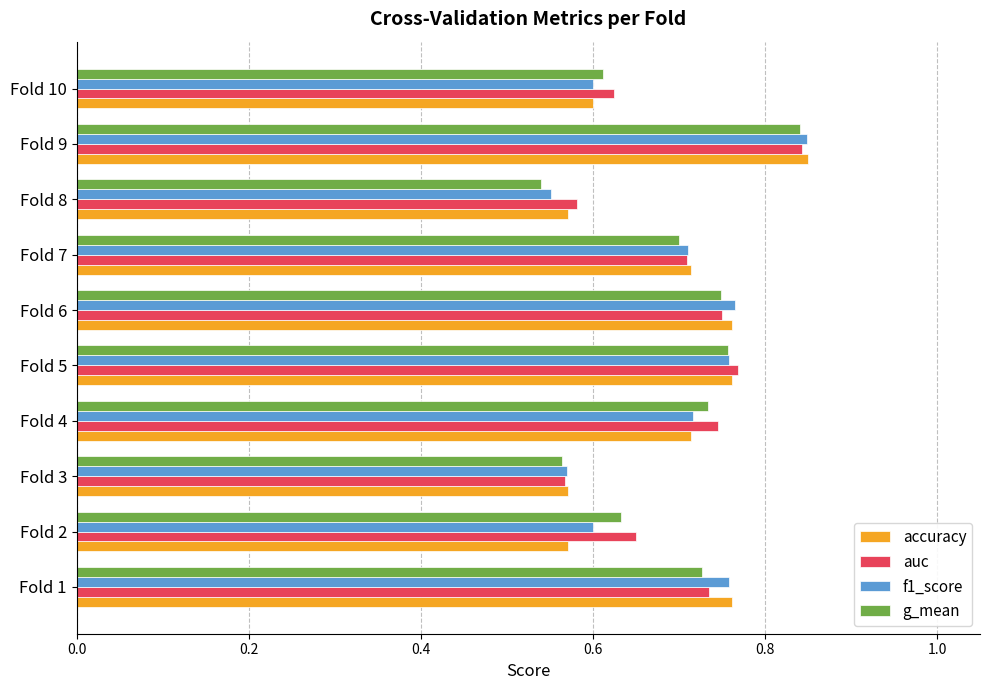

True or false: accuracy has a value of 1.0 at Fold 8.

False